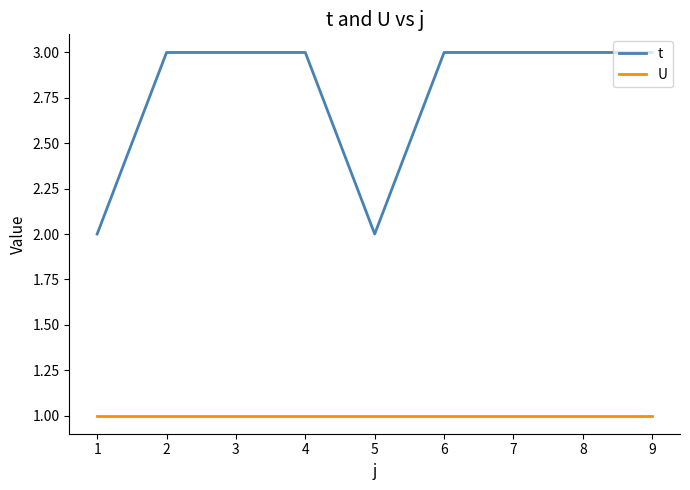

Count the t values in the range 3 to 4.

7